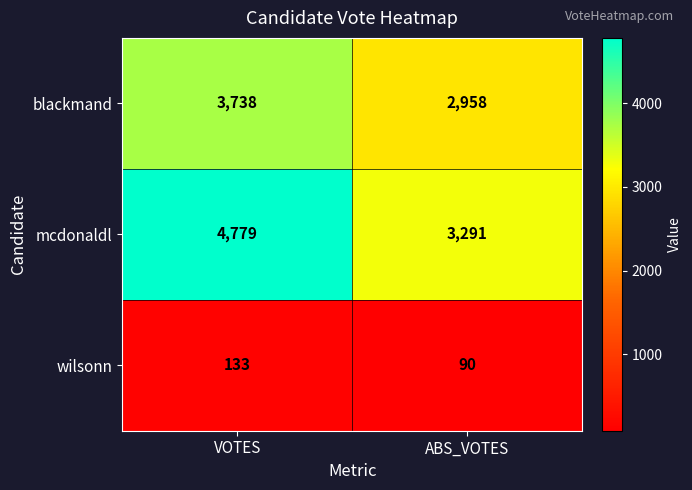

What value does the mcdonaldl series have at VOTES?

4779